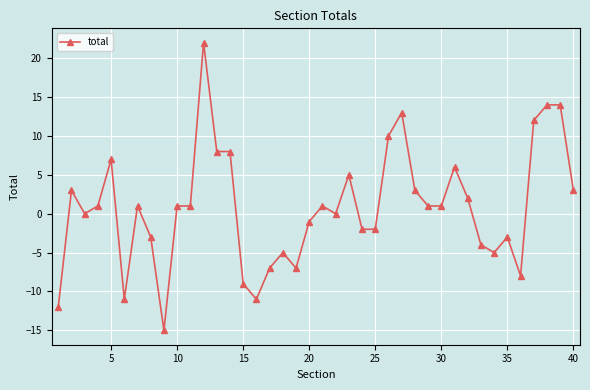

Reading left to right, list all the values displayed in this chart.

-12	3	0	1	7	-11	1	-3	-15	1	1	22	8	8	-9	-11	-7	-5	-7	-1	1	0	5	-2	-2	10	13	3	1	1	6	2	-4	-5	-3	-8	12	14	14	3